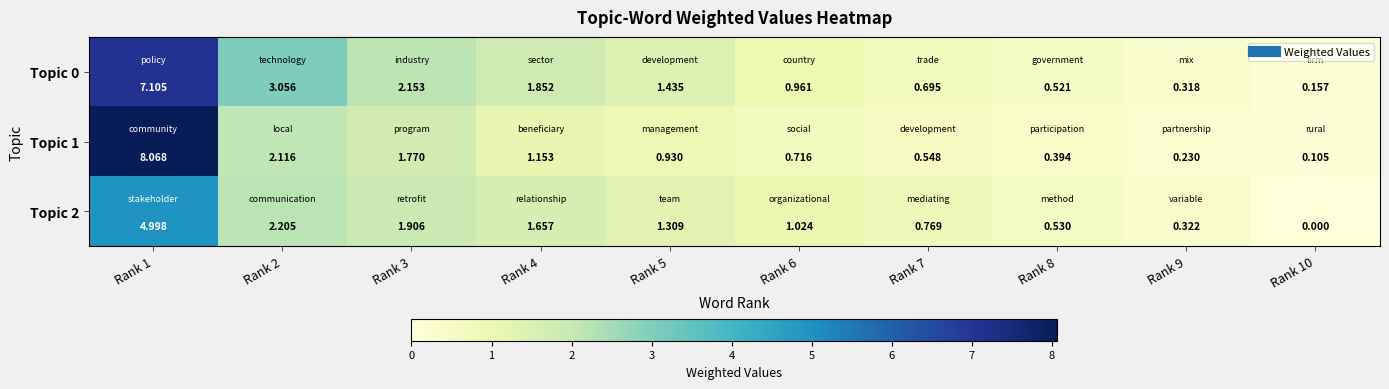

Rank the series at Rank 2 from lowest to highest value.

Topic 1, Topic 2, Topic 0